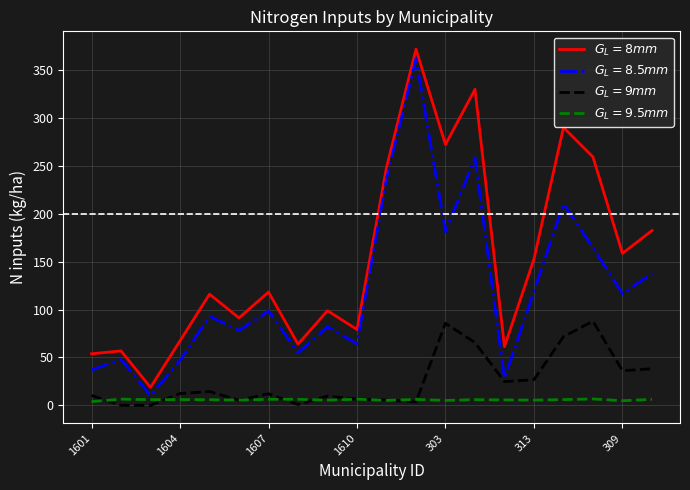

What is the maximum value shown in the chart?

371.7